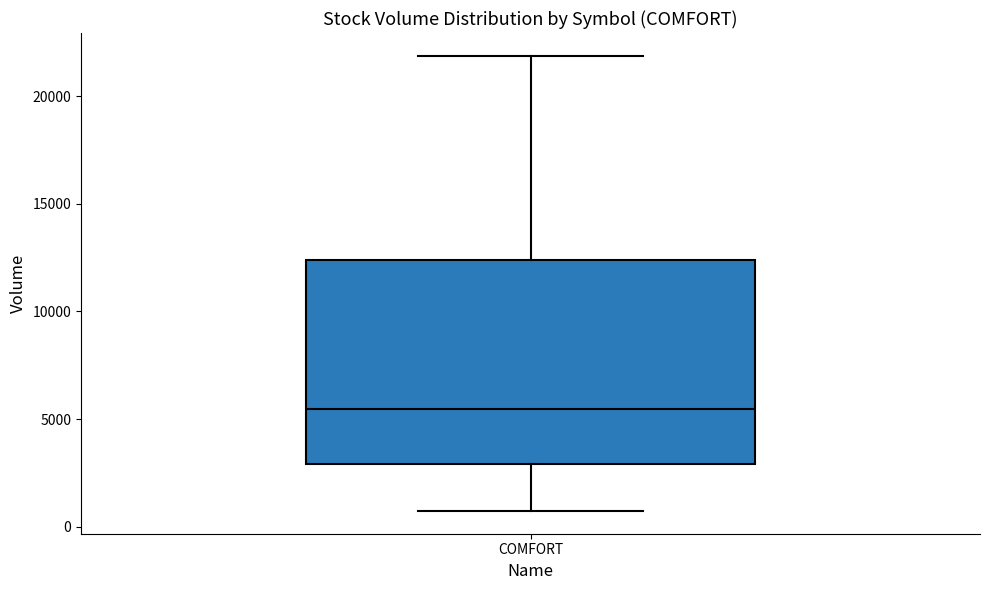

Where is the lower edge of the box for COMFORT on the y-axis? The values are not printed on the chart, so give them approximately, as read against the axis.

3000